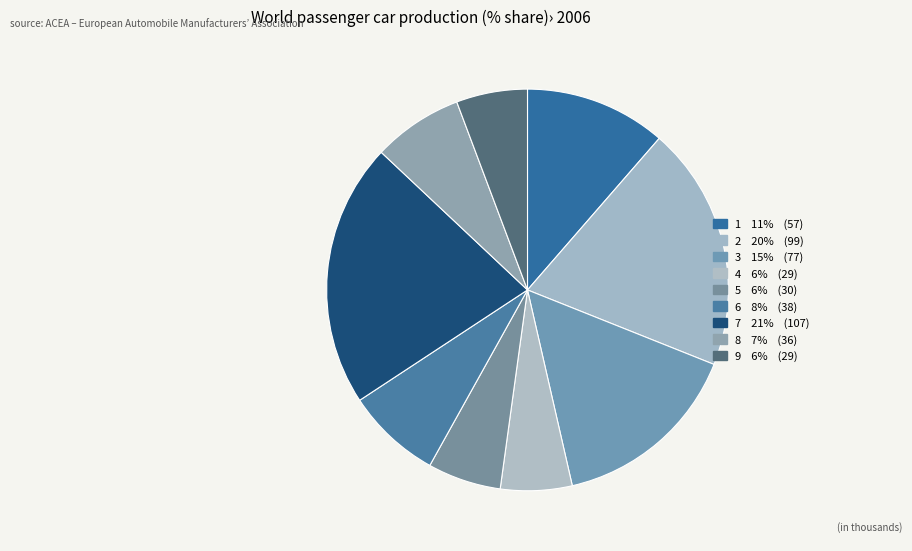

What is the ratio of the value at 8 to the value at 5?

1.2